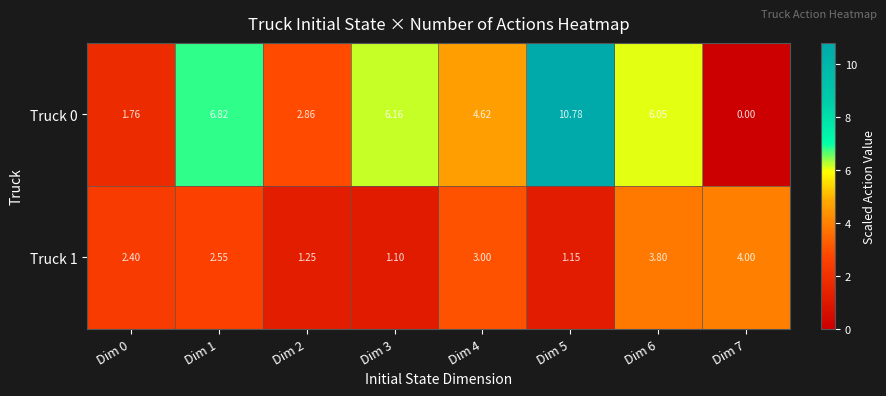

Is the value of Truck 1 at Dim 2 greater than the value of Truck 0 at Dim 1?

No